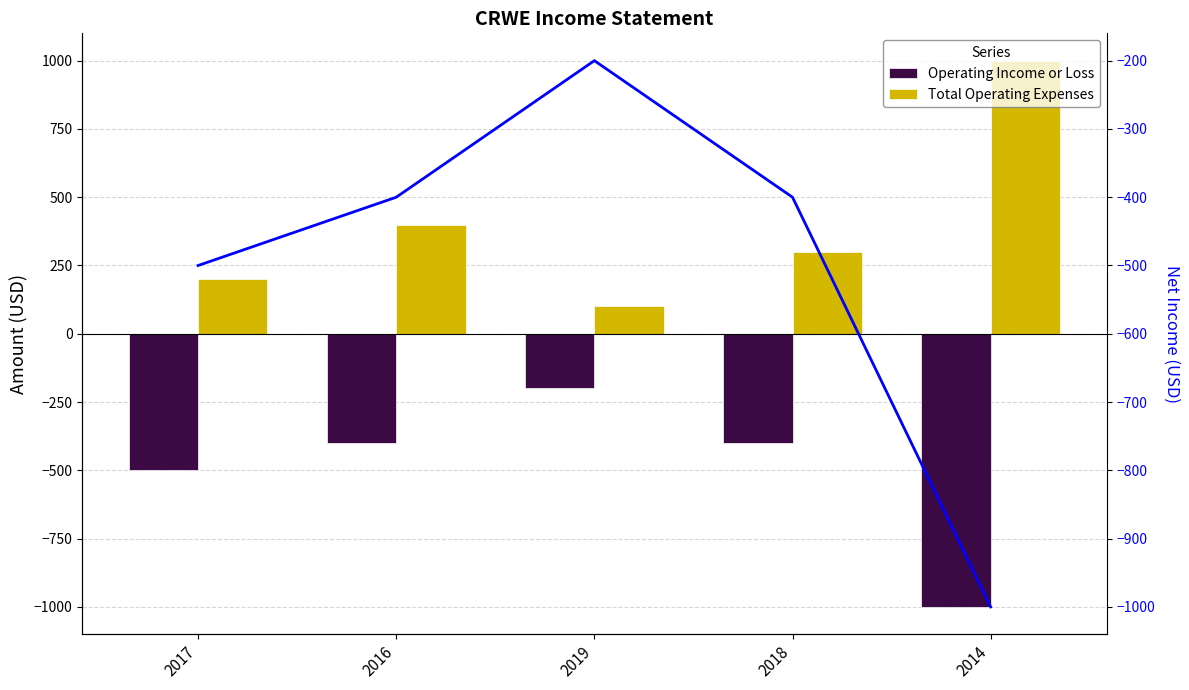

What is the minimum value shown in the chart?

-1000